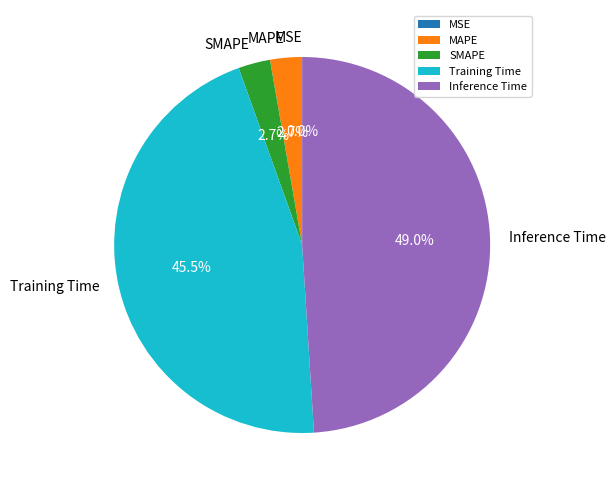

The MSE slice represents 12% of the pie. True or false?

False